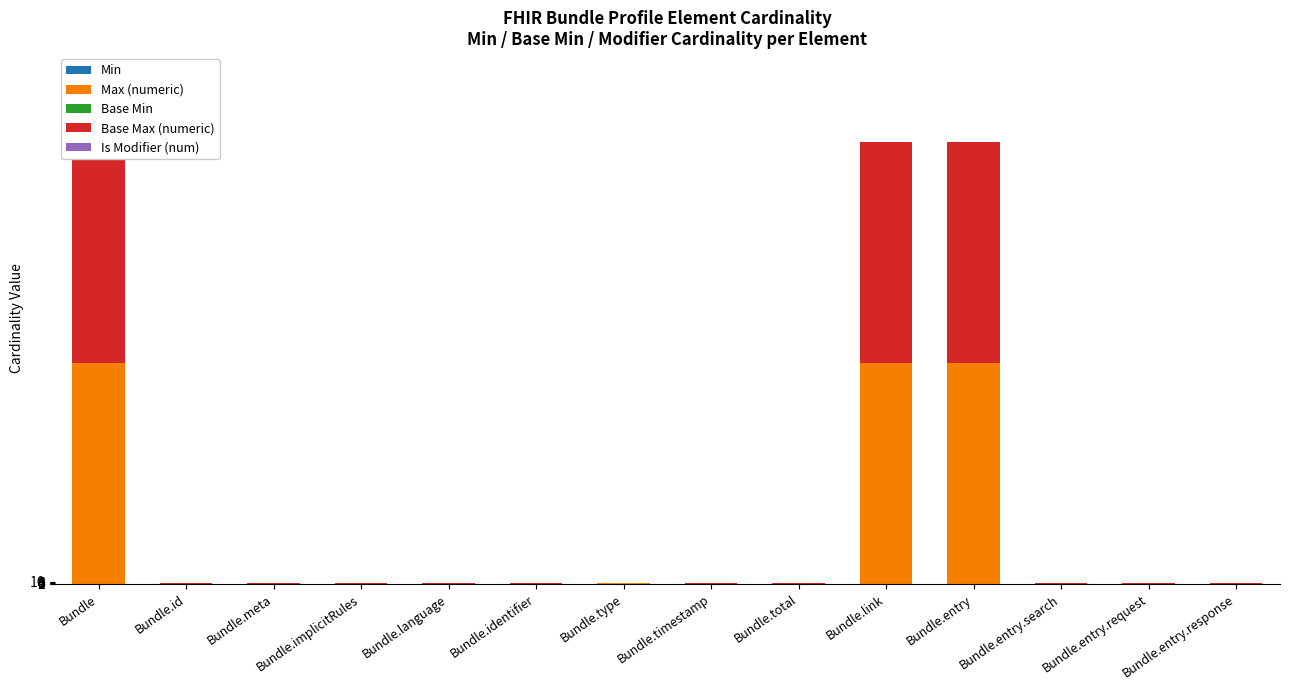

What is the total value across all series at Bundle?

1998